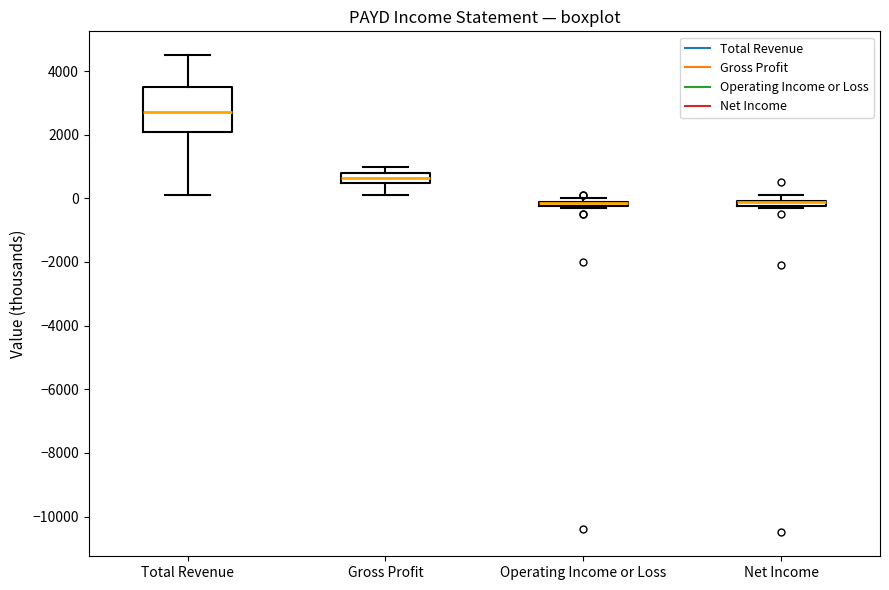

Where is the lower edge of the box for Operating Income or Loss on the y-axis? The values are not printed on the chart, so give them approximately, as read against the axis.

-200